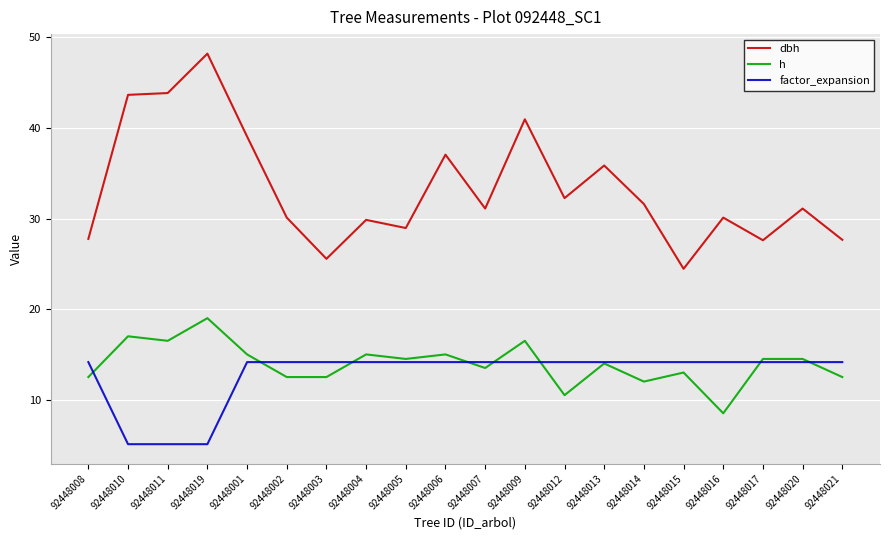

What position from the right is 92448003?

14